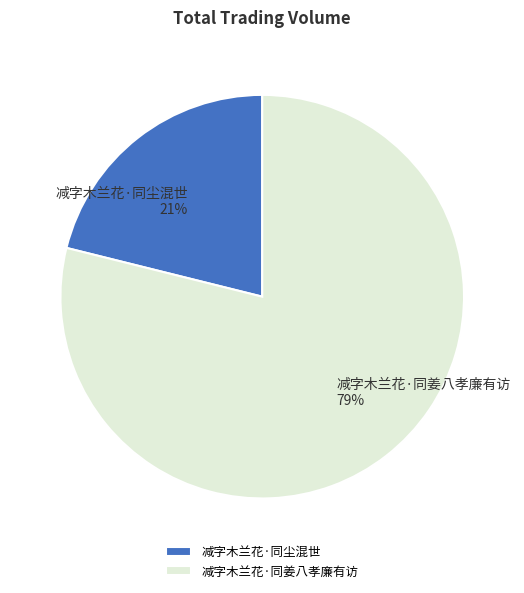

Count the number of slices in the pie.

2